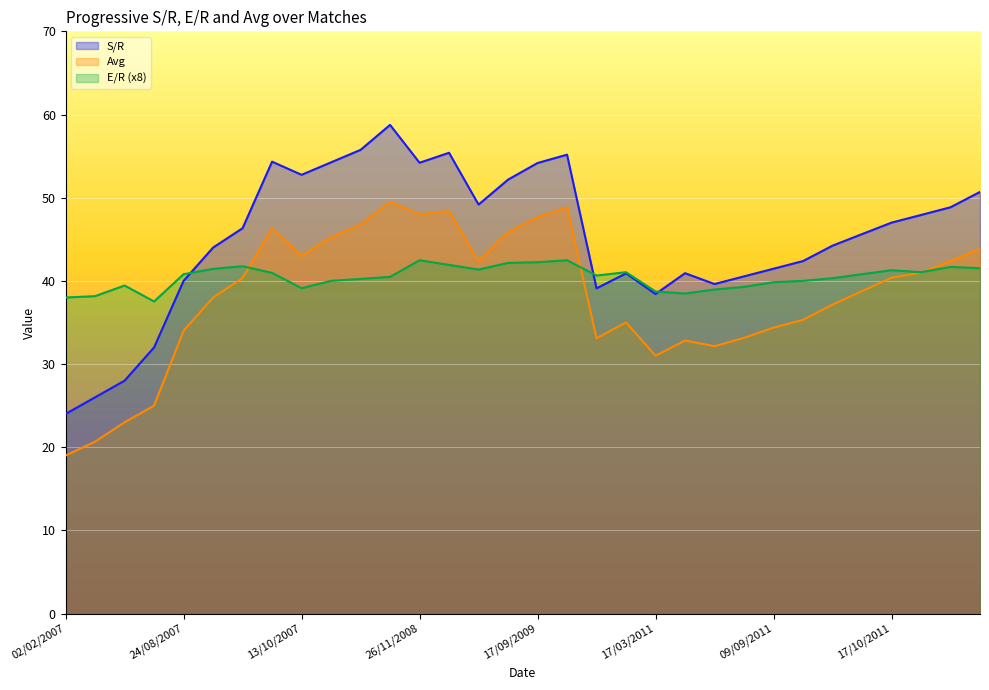

The value of S/R at 11/04/2007 is 49.6. True or false?

False